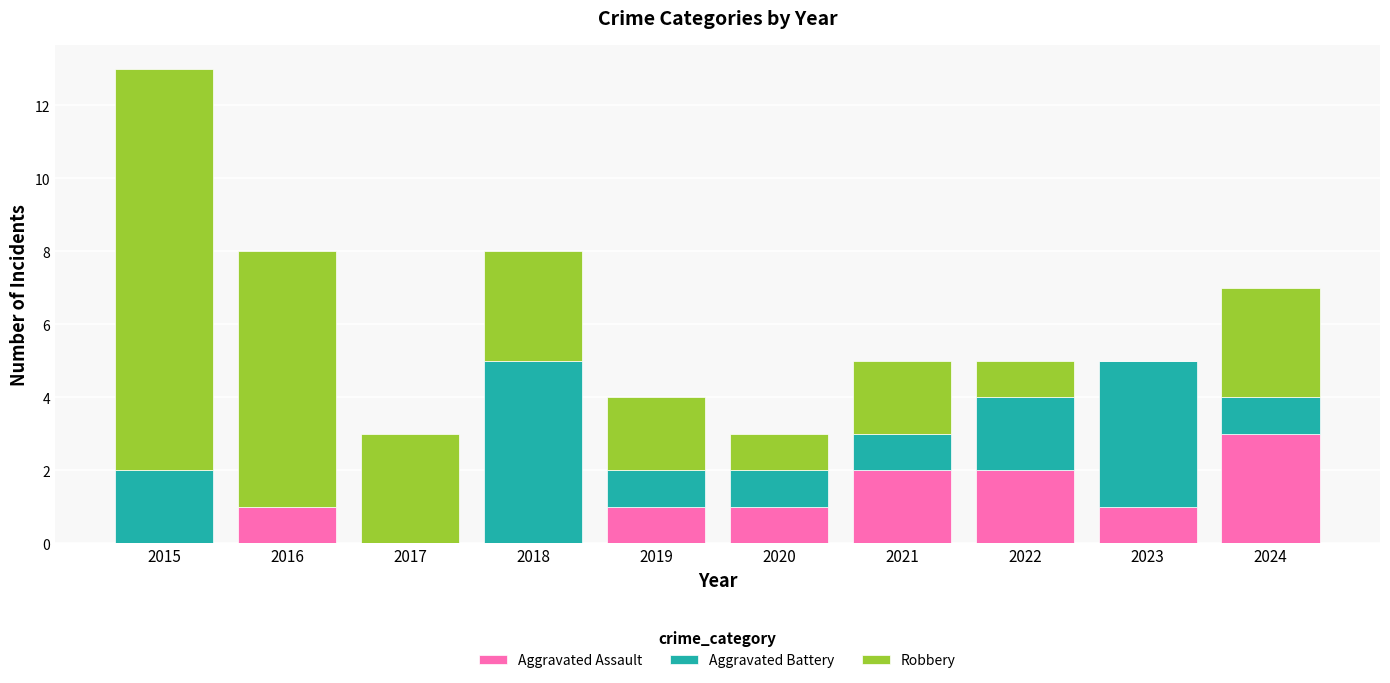

Reading right to left, transcribe the values for Aggravated Assault.

2024=3	2023=1	2022=2	2021=2	2020=1	2019=1	2018=0	2017=0	2016=1	2015=0